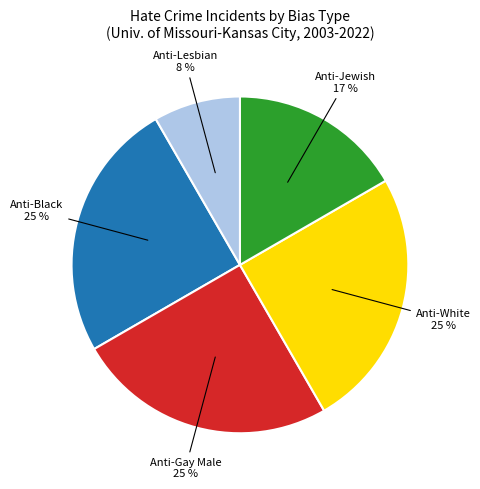

Count the number of slices in the pie.

5